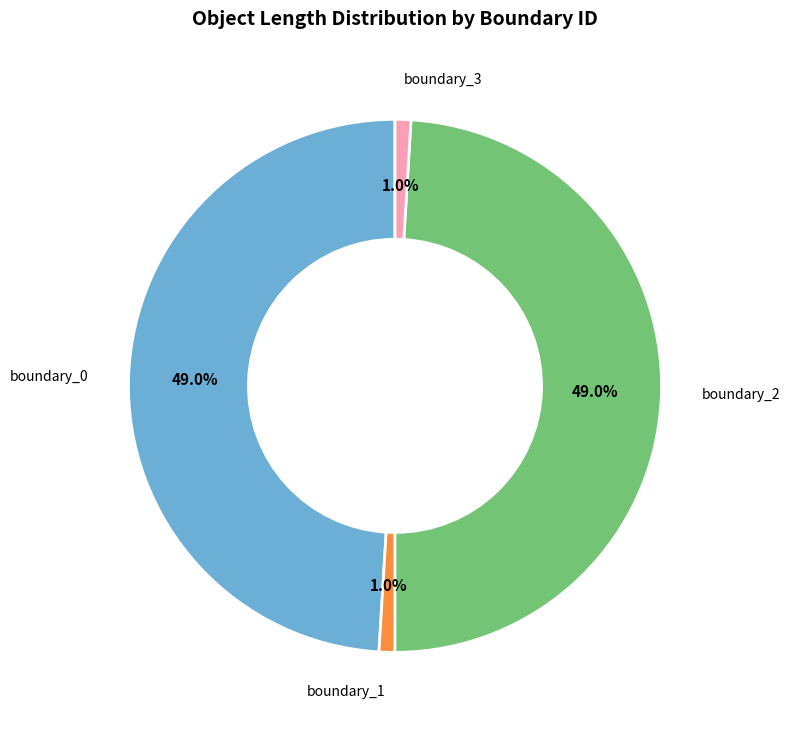

Does any single category account for the majority?

No